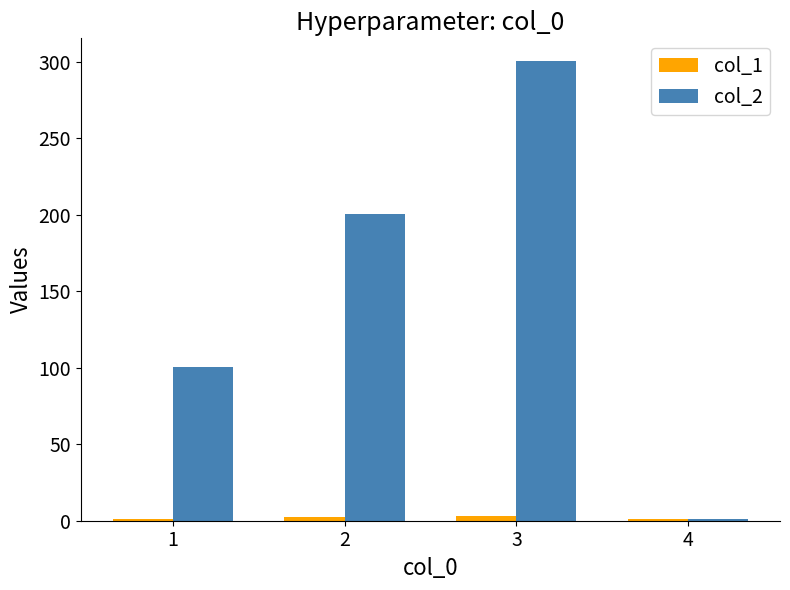

Which series has the largest range (max minus min)?

col_2